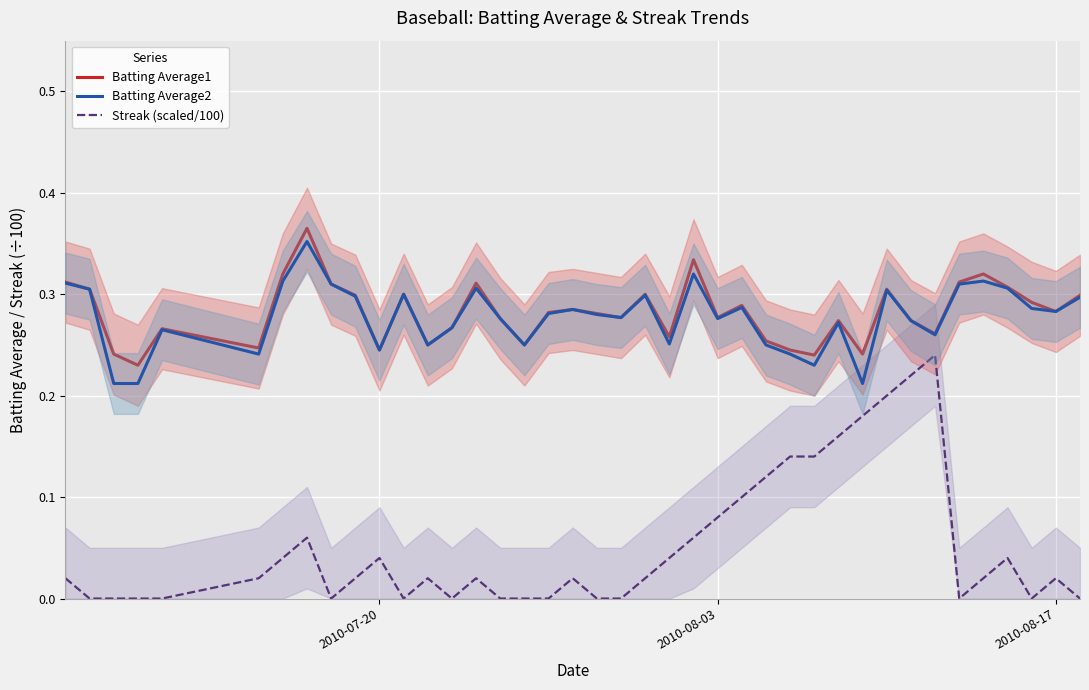

Does the chart display data point markers on the line(s)?

No